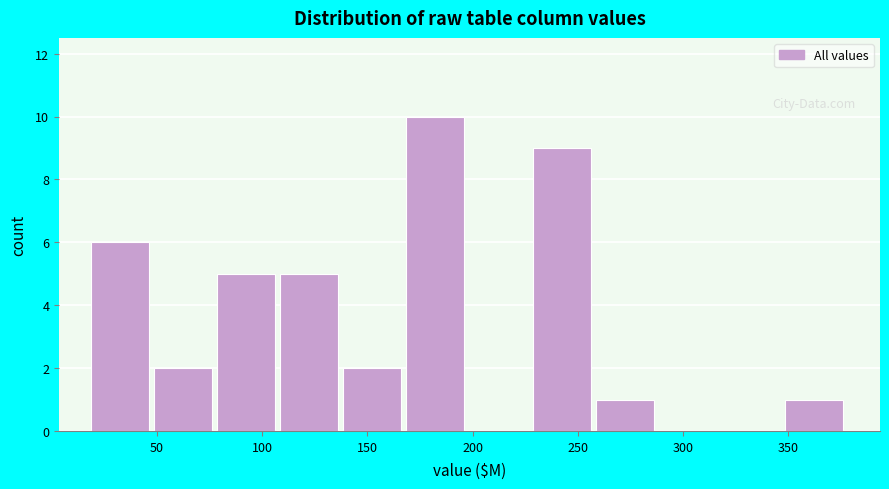

What is the height of the bar covering 80 to 110 on the x-axis? Neither the bar edges nor the heights are printed on the chart, so give them approximately, as read against the axes.

5